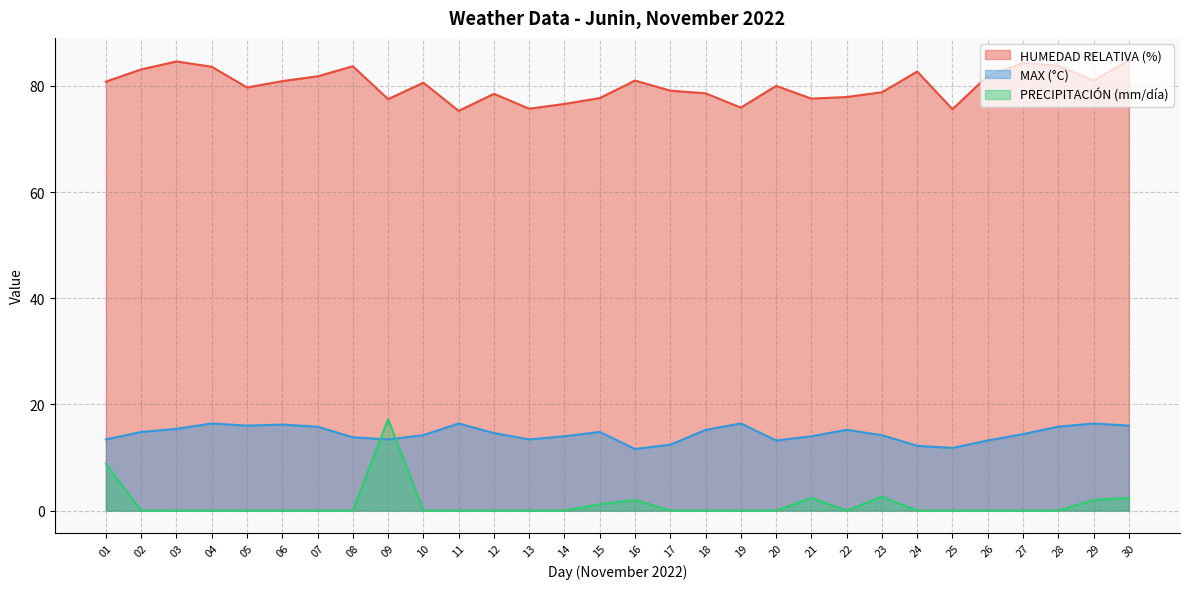

Where do PRECIPITACIÓN (mm/día) and MAX (°C) first cross each other?

08 and 09